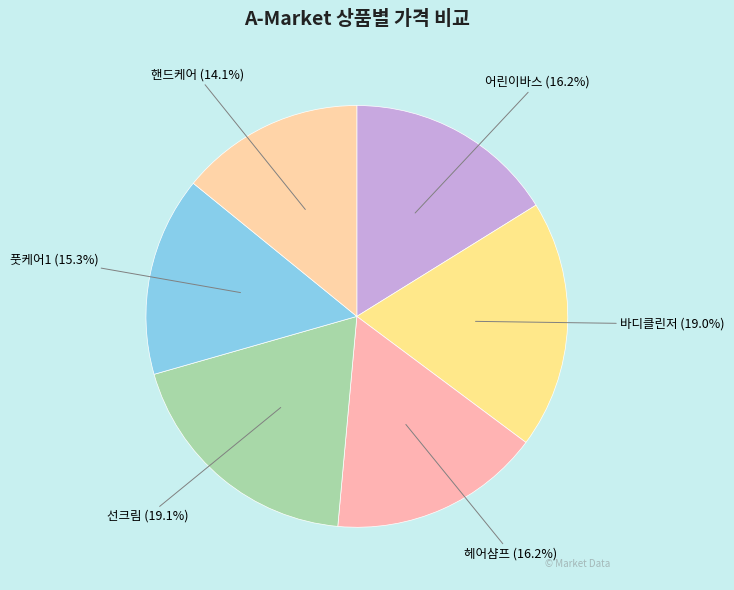

To the nearest percent, what is the difference between the 풋케어1 and 바디클린저 slice percentages?

4%